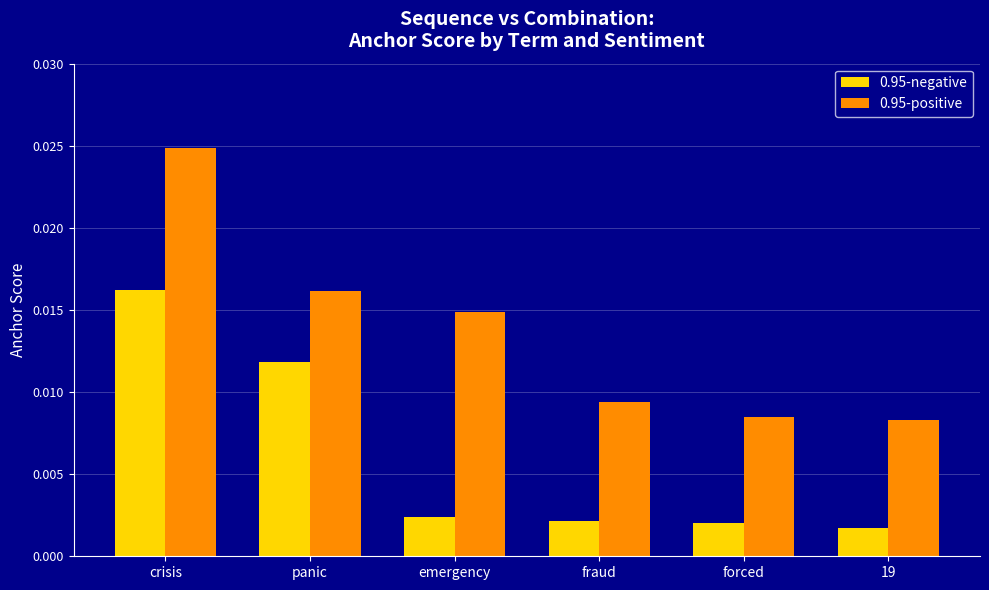

Rank the series at panic from highest to lowest value.

0.95-positive, 0.95-negative